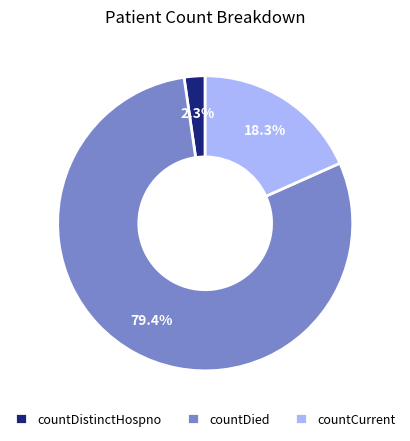

How many slices are in this pie chart?

3